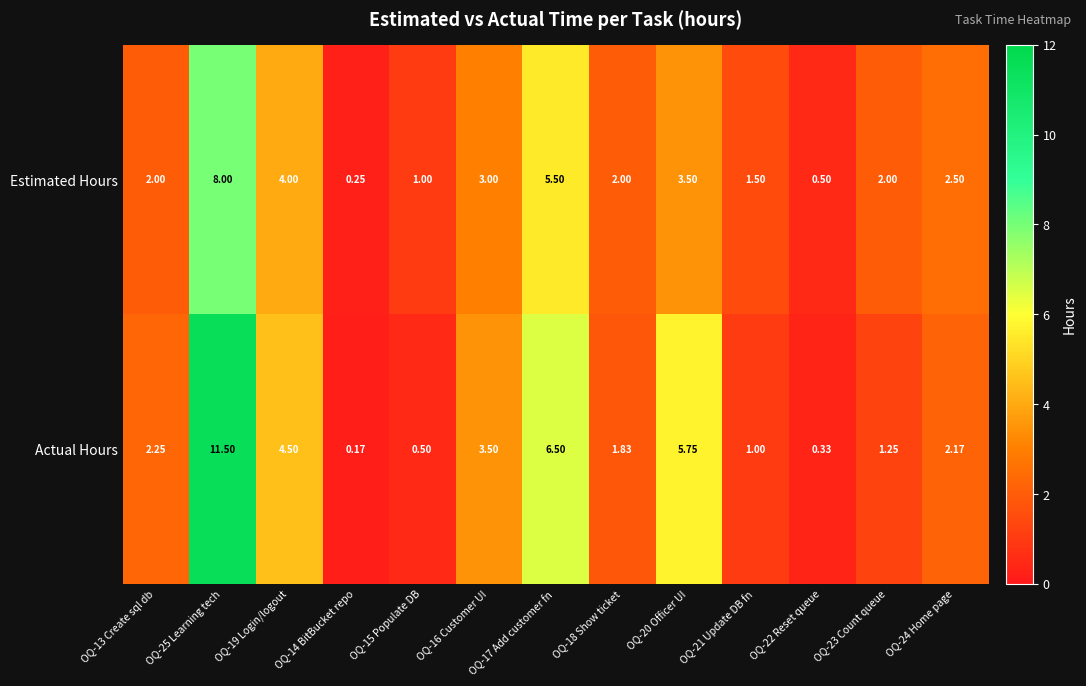

Rank the series by their maximum value, from highest to lowest.

Actual Hours, Estimated Hours